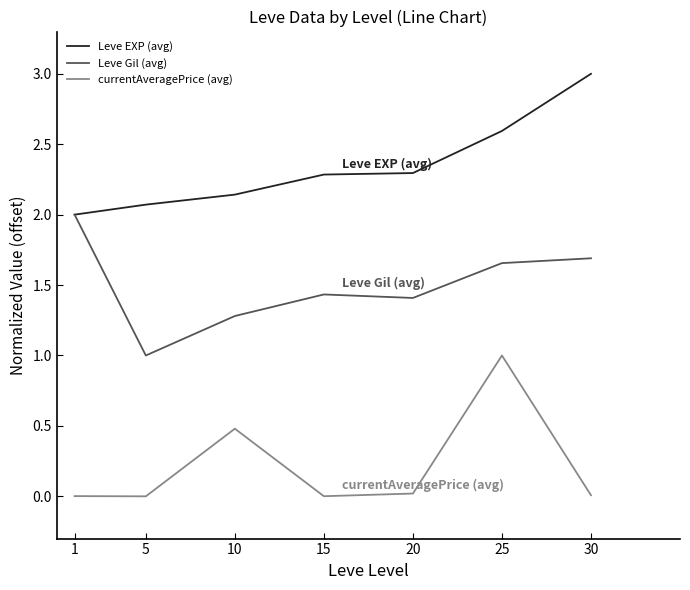

At which category does the chart reach its peak across all series?

30